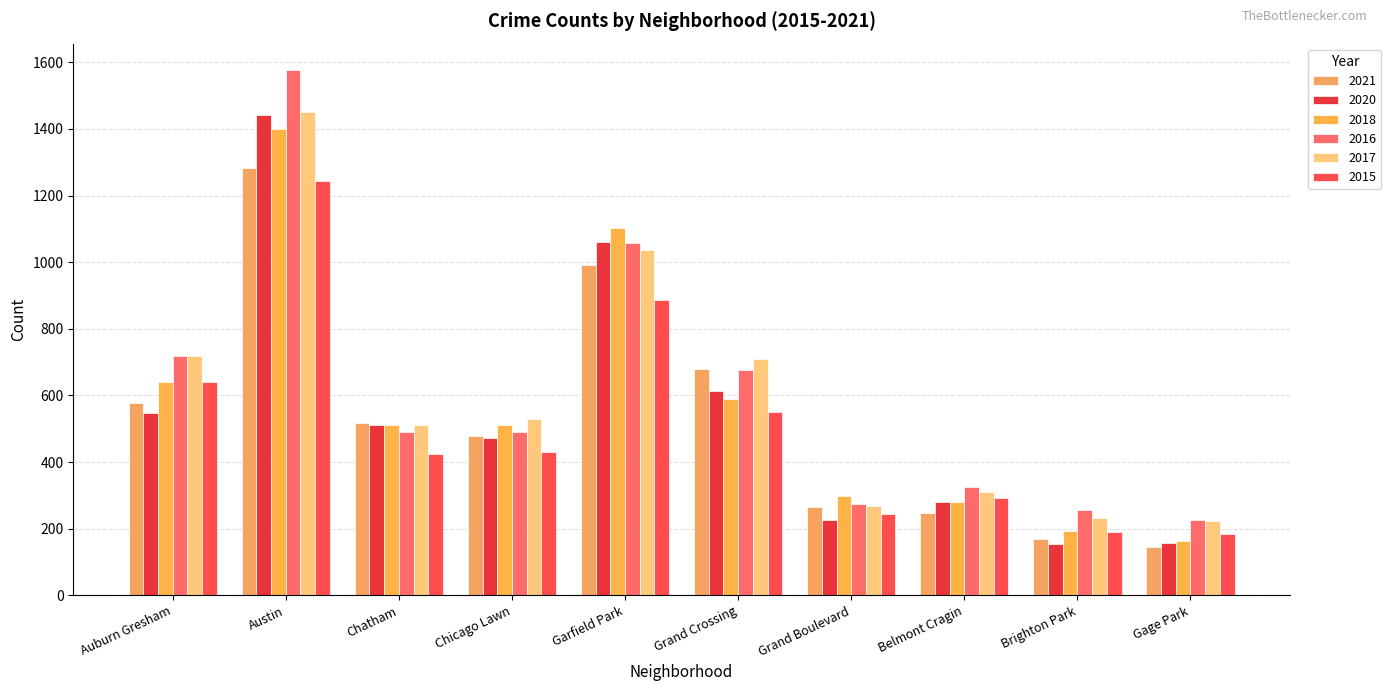

What are all the series names shown in the legend?

2021, 2020, 2018, 2016, 2017, 2015